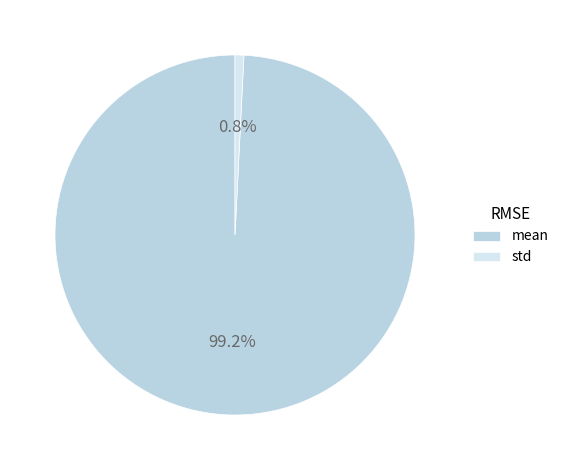

True or false: std accounts for 10% of the total.

False